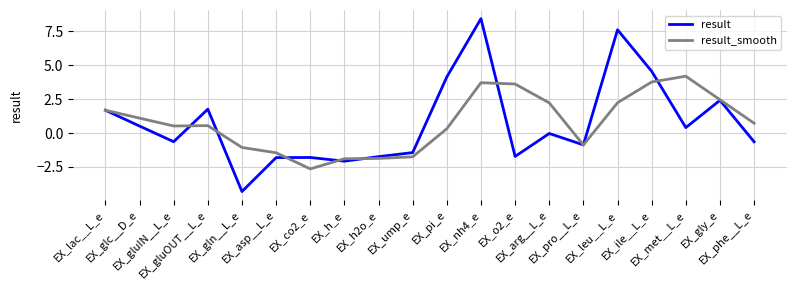

How many positive values does the result_smooth series have?

13